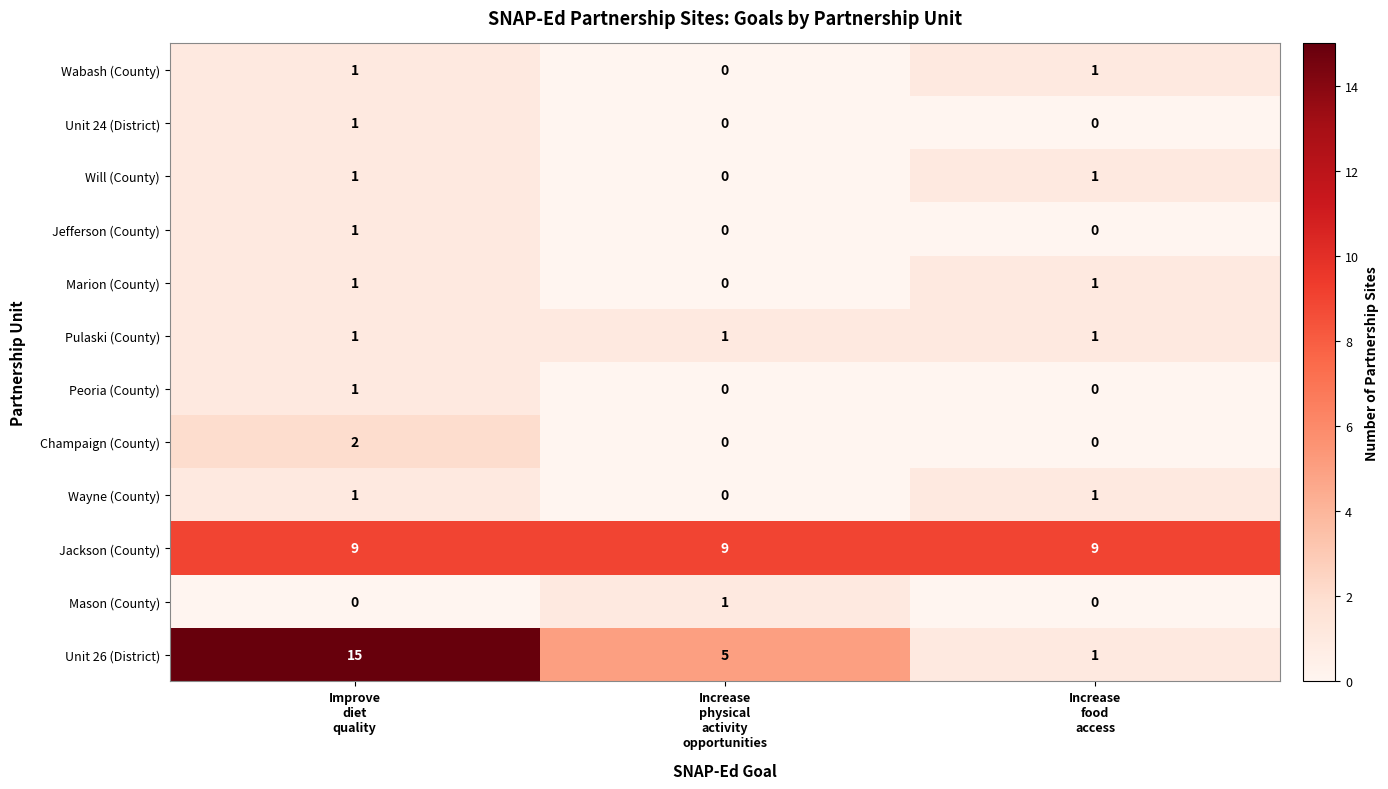

Which series has the largest range (max minus min)?

Unit 26 (District)